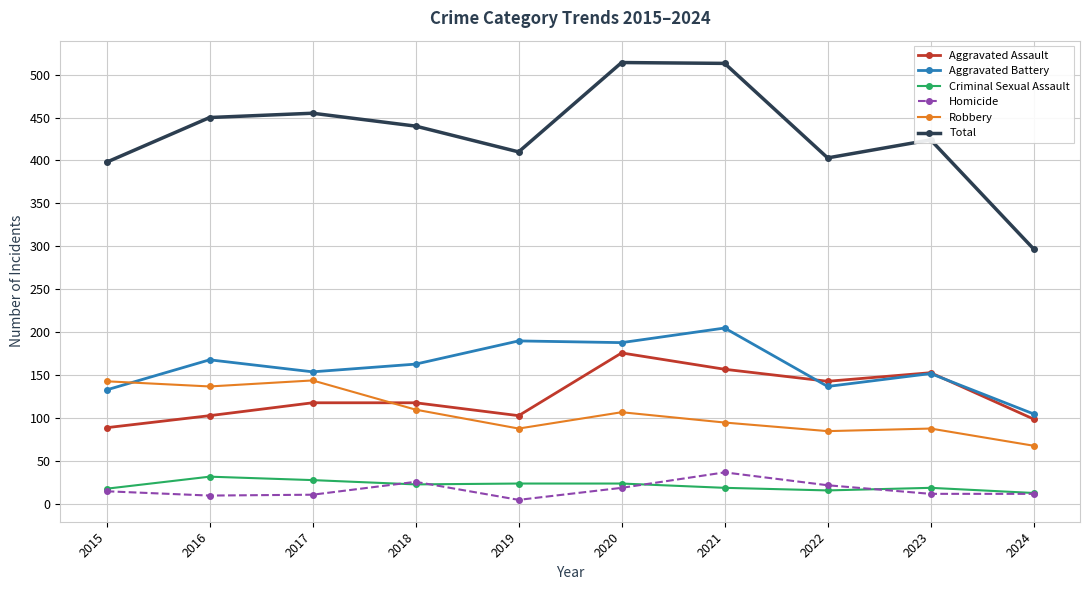

What is the difference between the maximum and minimum values in the Robbery series?

76